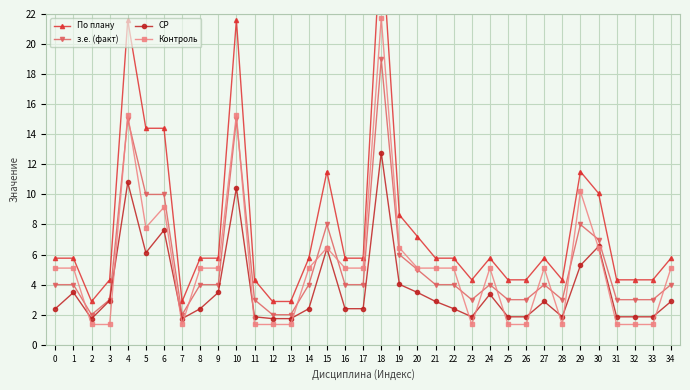

Reading left to right, extract all data points from this chart.

По плану: 0=5.8	1=5.8	2=2.9	3=4.3	4=21.6	5=14.4	6=14.4	7=2.9	8=5.8	9=5.8	10=21.6	11=4.3	12=2.9	13=2.9	14=5.8	15=11.5	16=5.8	17=5.8	18=27.4	19=8.6	20=7.2	21=5.8	22=5.8	23=4.3	24=5.8	25=4.3	26=4.3	27=5.8	28=4.3	29=11.5	30=10.1	31=4.3	32=4.3	33=4.3	34=5.8
з.е. (факт): 0=4.0	1=4.0	2=2.0	3=3.0	4=15.0	5=10.0	6=10.0	7=2.0	8=4.0	9=4.0	10=15.0	11=3.0	12=2.0	13=2.0	14=4.0	15=8.0	16=4.0	17=4.0	18=19.0	19=6.0	20=5.0	21=4.0	22=4.0	23=3.0	24=4.0	25=3.0	26=3.0	27=4.0	28=3.0	29=8.0	30=7.0	31=3.0	32=3.0	33=3.0	34=4.0
СР: 0=2.4	1=3.5	2=1.7	3=2.9	4=10.8	5=6.1	6=7.6	7=1.7	8=2.4	9=3.5	10=10.4	11=1.9	12=1.7	13=1.7	14=2.4	15=6.4	16=2.4	17=2.4	18=12.8	19=4.0	20=3.5	21=2.9	22=2.4	23=1.9	24=3.4	25=1.9	26=1.9	27=2.9	28=1.9	29=5.3	30=6.5	31=1.9	32=1.9	33=1.9	34=2.9
Контроль: 0=5.1	1=5.1	2=1.3	3=1.3	4=15.3	5=7.8	6=9.2	7=1.3	8=5.1	9=5.1	10=15.3	11=1.3	12=1.3	13=1.3	14=5.1	15=6.5	16=5.1	17=5.1	18=21.8	19=6.5	20=5.1	21=5.1	22=5.1	23=1.3	24=5.1	25=1.3	26=1.3	27=5.1	28=1.3	29=10.2	30=6.5	31=1.3	32=1.3	33=1.3	34=5.1